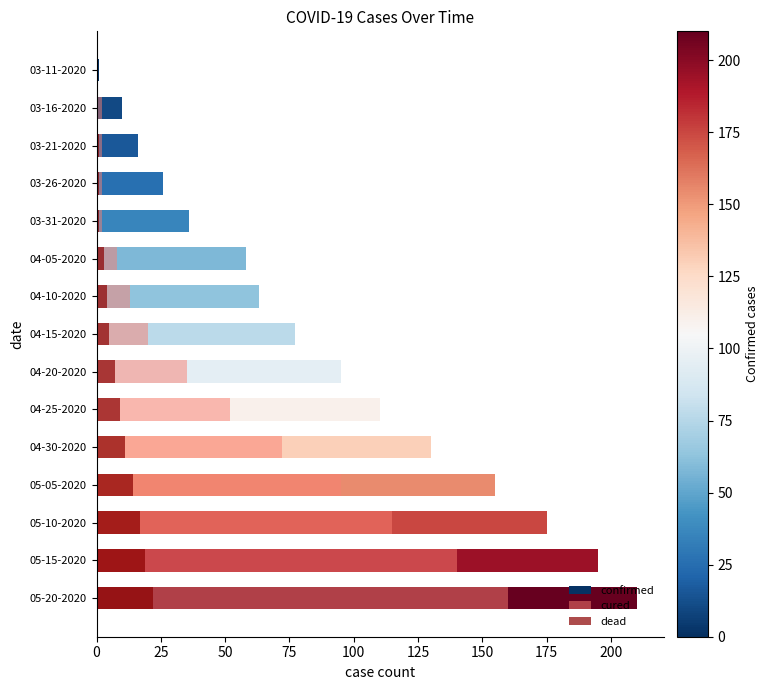

Which series has the largest total across all categories?

confirmed